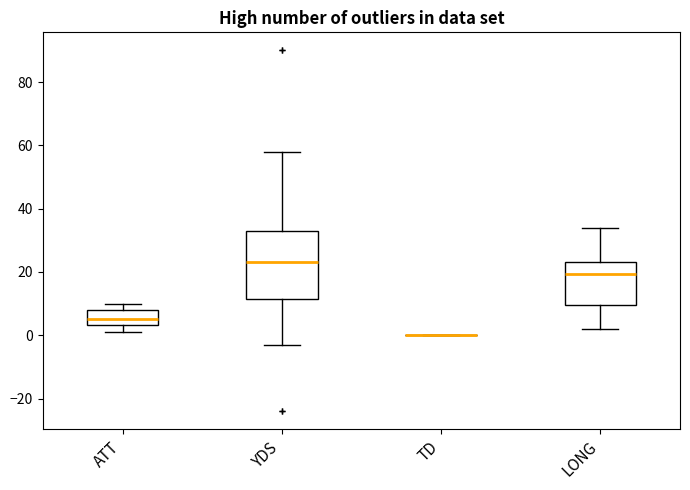

Reading left to right, read every box against the y-axis: the position of its median line, the range the box covers, and the ends of its whiskers. The values are not printed on the chart, so give them approximately, as read against the axis.

ATT: median 6, box 4 to 8, whiskers 2 to 10
YDS: median 24, box 12 to 34, whiskers -2 to 58
TD: box collapsed to a line at 0, whiskers 0 to 0
LONG: median 20, box 10 to 24, whiskers 2 to 34